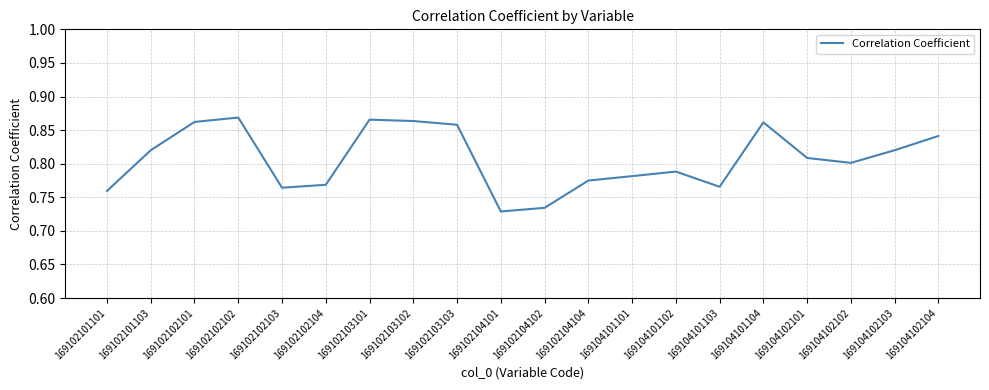

At which category does the data reach its first local valley?

169102102103